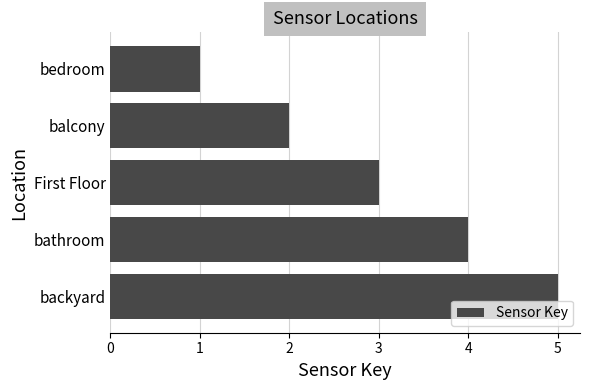

Rank the categories by value from lowest to highest.

bedroom, balcony, First Floor, bathroom, backyard